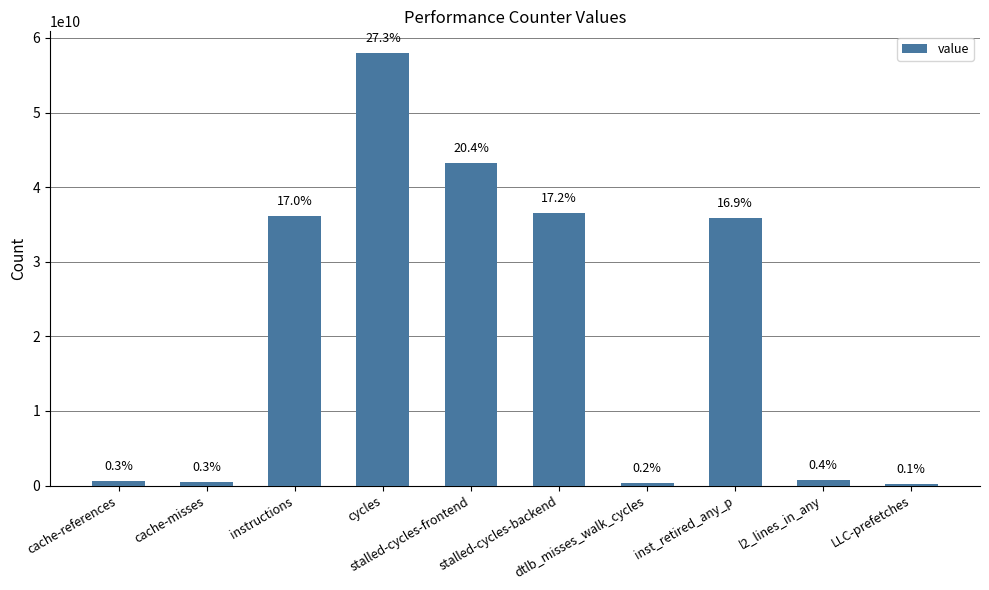

What is the value of the 3rd bar from the left?

36106089710